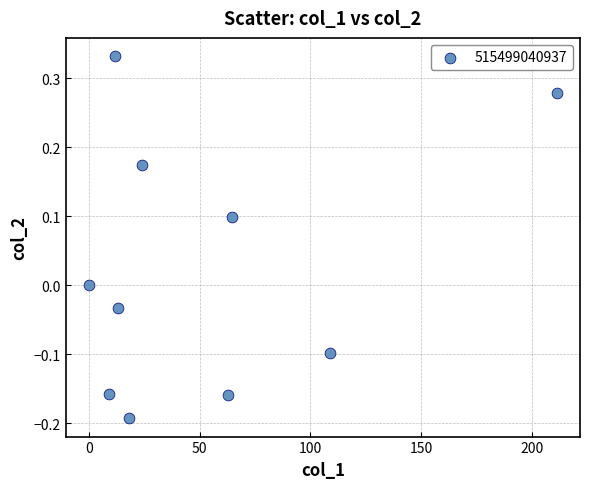

What is the average X value?

52.4